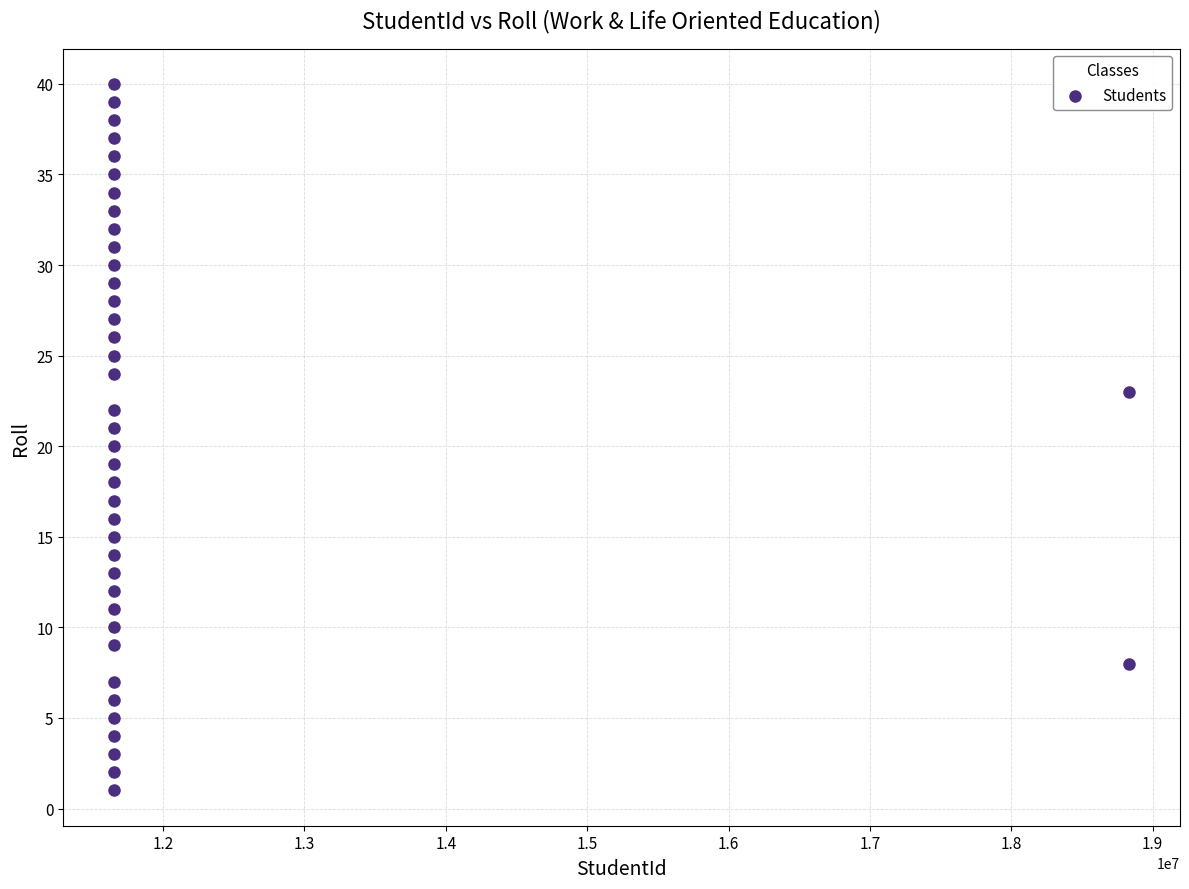

What is the range of Y values (max minus min)?

39